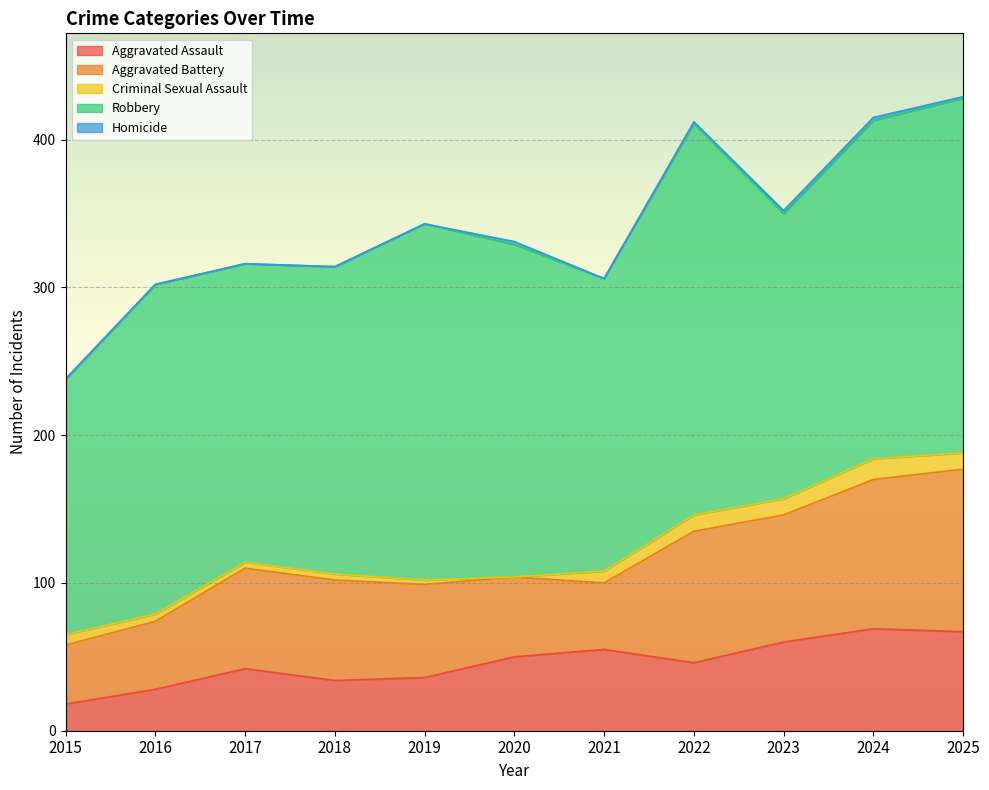

True or false: Aggravated Assault has more than 2 interior local peaks.

True